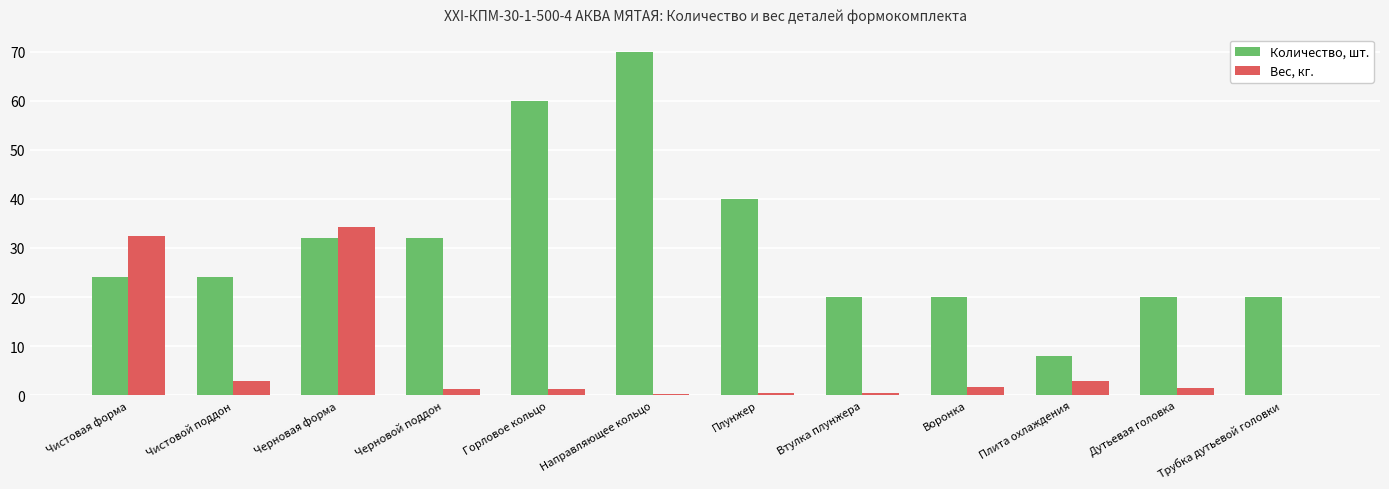

Is it true that Количество, шт. equals 20.0 at Дутьевая головка?

True